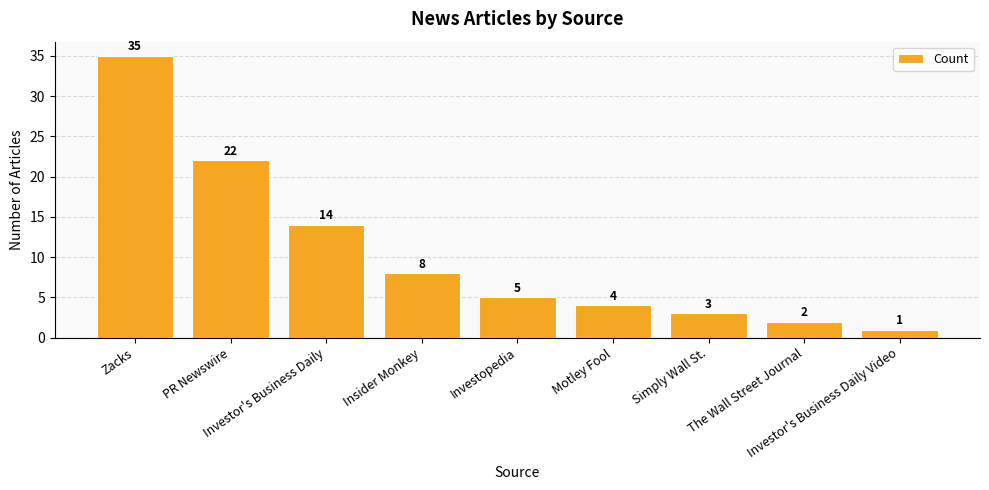

The chart shows a value of 8 at Insider Monkey. True or false?

True